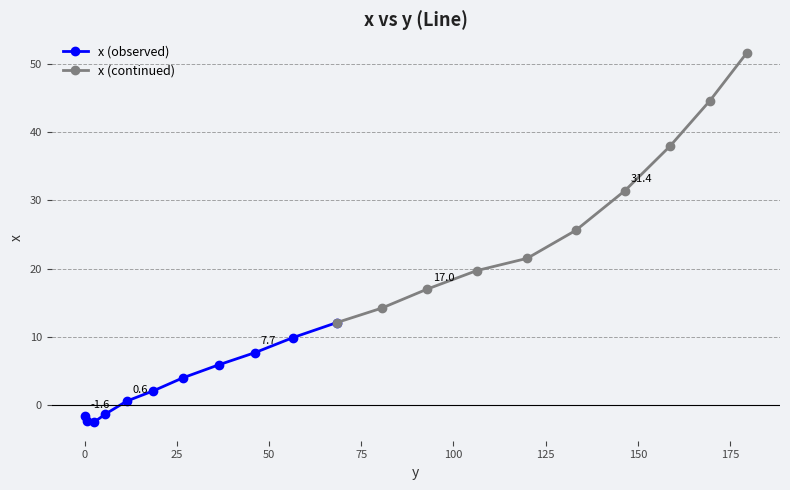

What is the label of the 9th point from the left?

46.2